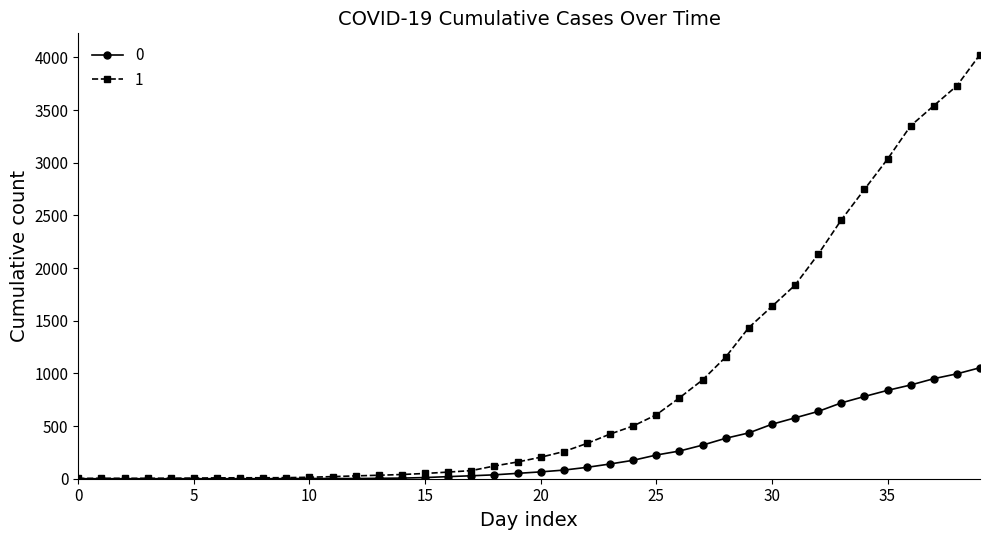

What is the value of the 1 point at the 20th from the left?

159